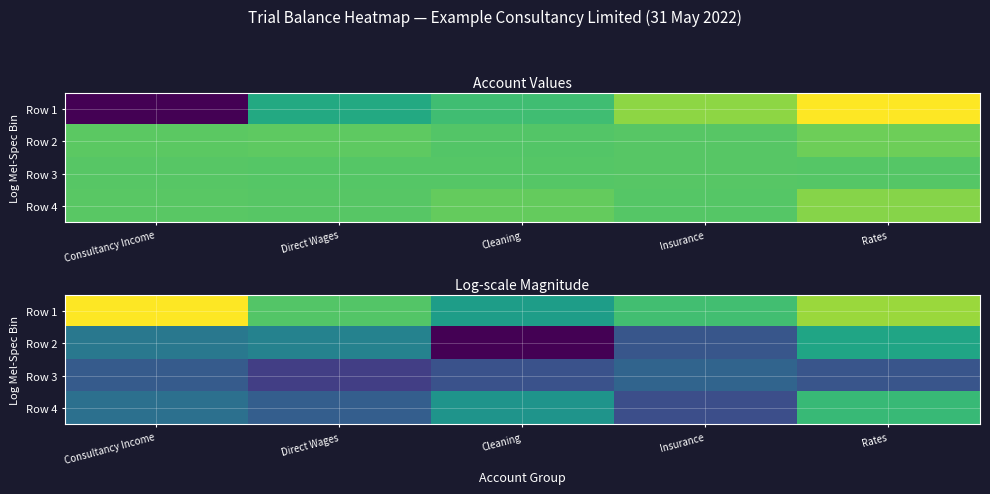

List the series in order of their overall mean, lowest first.

Row 3, Row 2, Row 4, Row 1